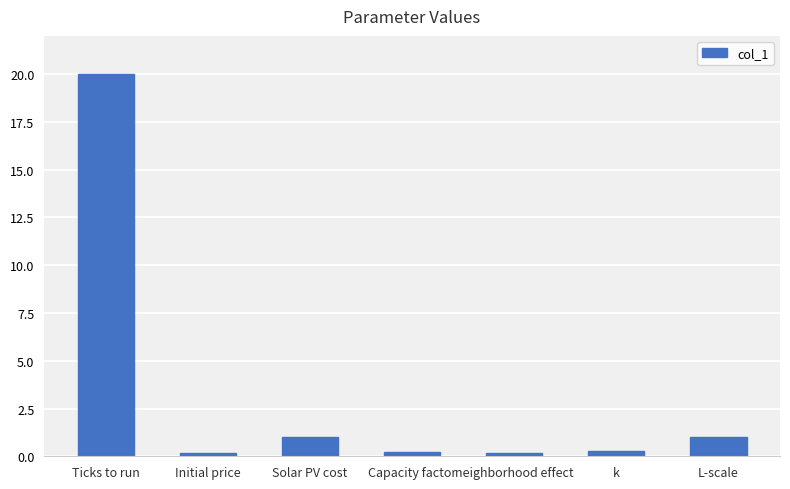

Between k and L-scale, which is larger?

L-scale